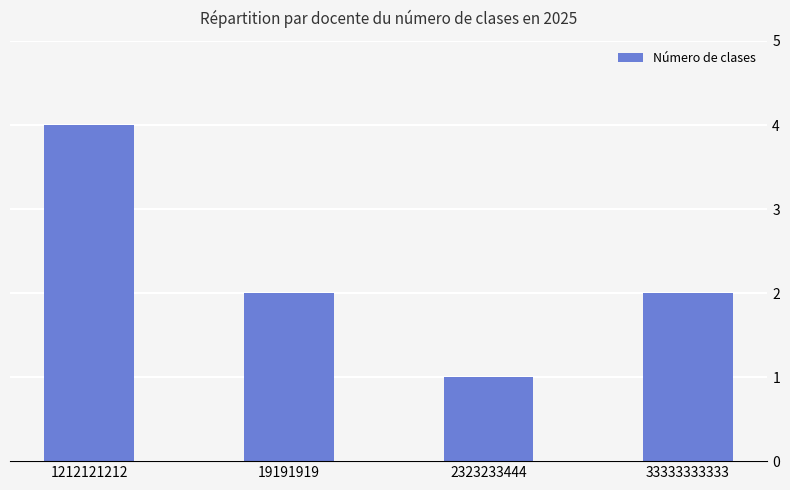

What is the value of the 4th bar from the left?

2